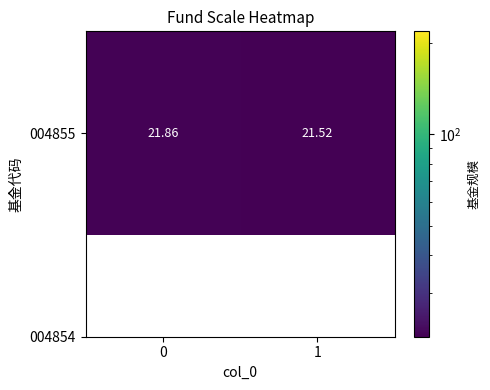

What is the sum of all values?

43.4